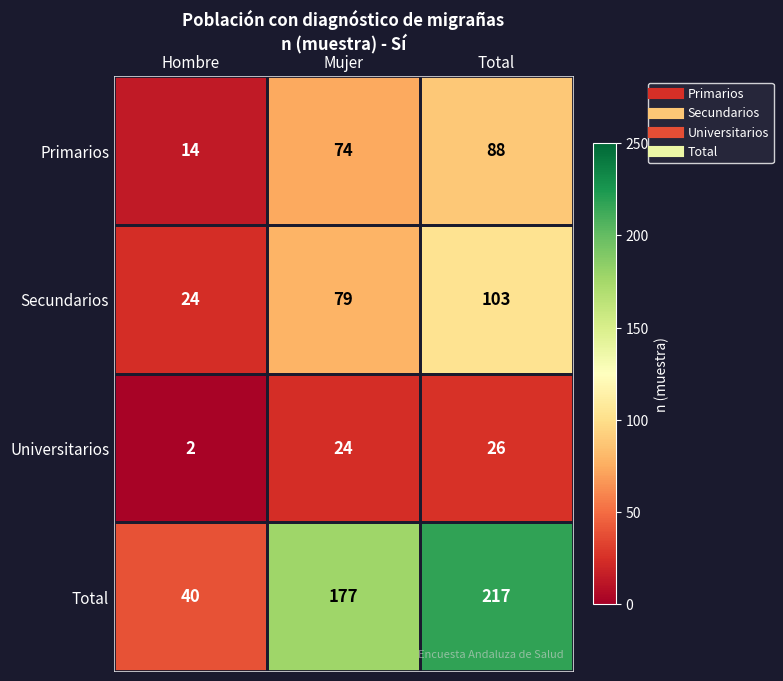

List the series in order of their peak value, highest first.

Total, Secundarios, Primarios, Universitarios